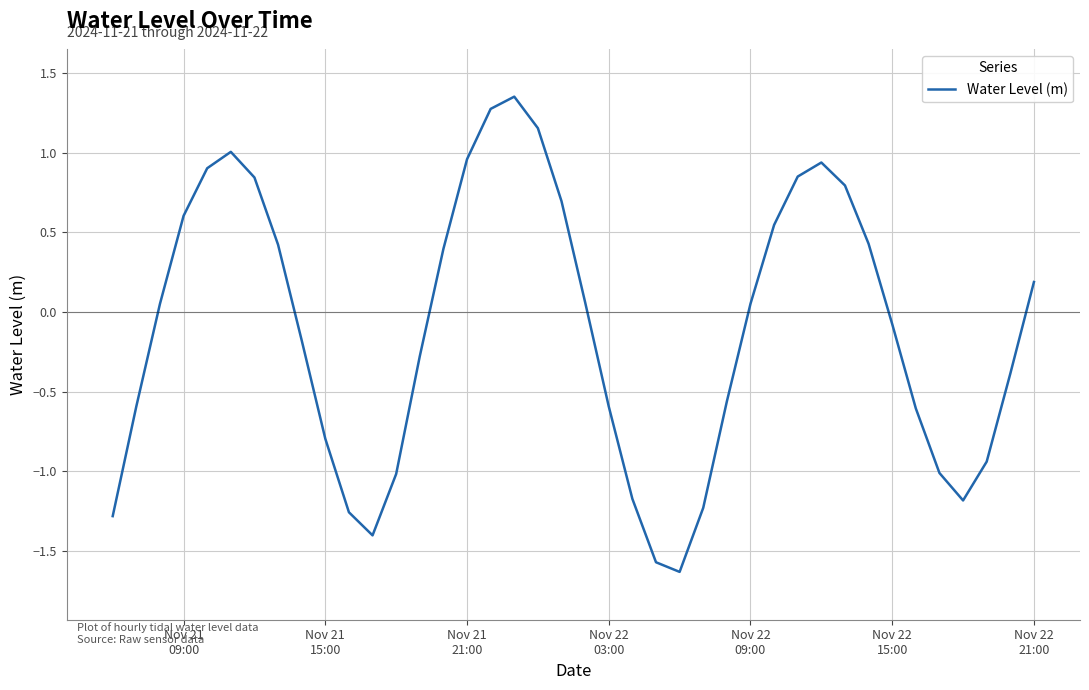

Count the number of data series in this chart.

1